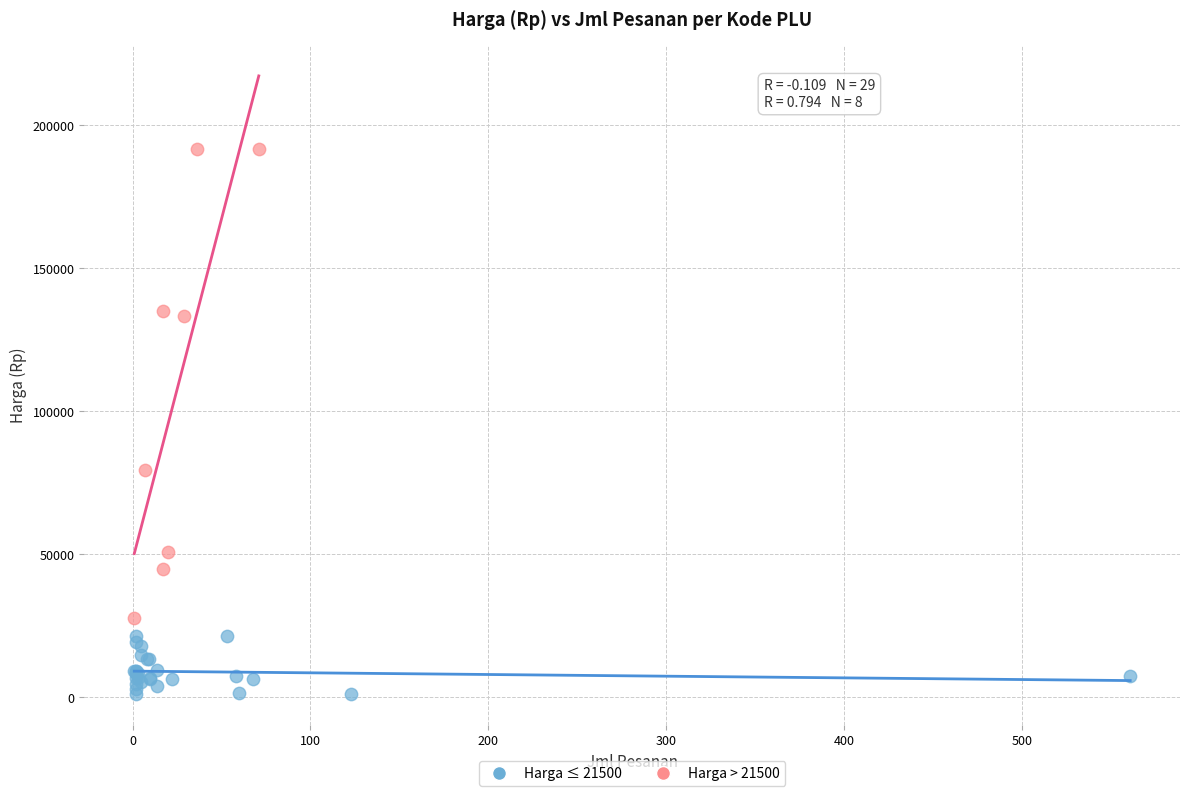

Which series has the largest Y range (max minus min)?

Harga > 21500